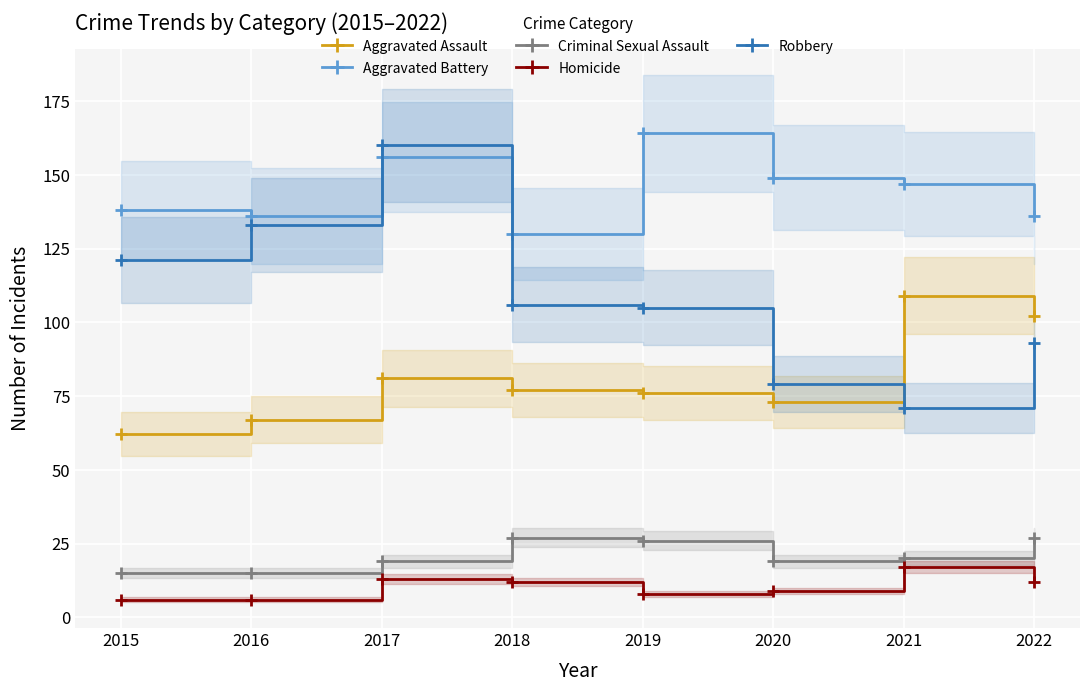

True or false: Robbery and Aggravated Battery intersect in this chart.

True